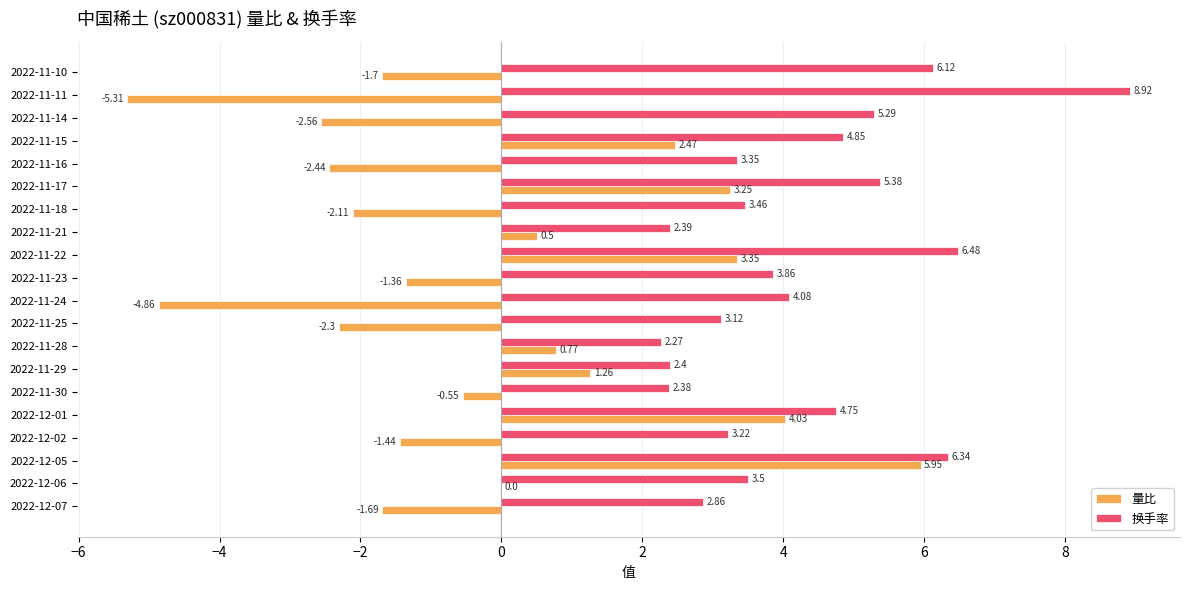

Is the value of 量比 at 2022-11-10 greater than the value of 换手率 at 2022-12-05?

No